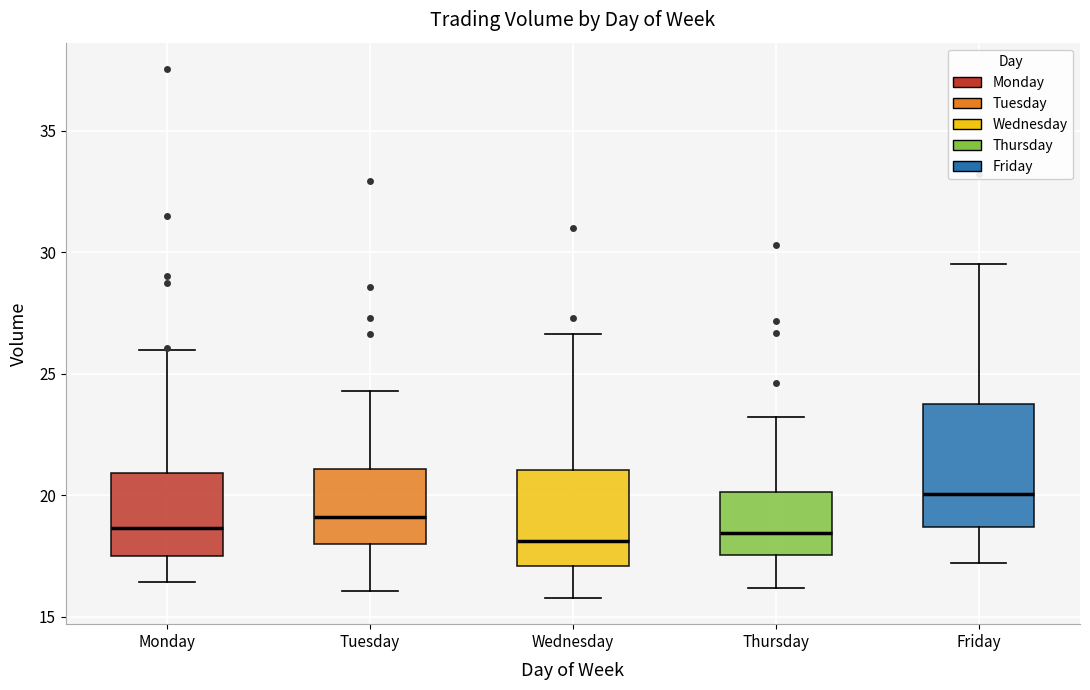

Comparing the boxes themselves (not the whiskers), which one is the tallest?

Friday